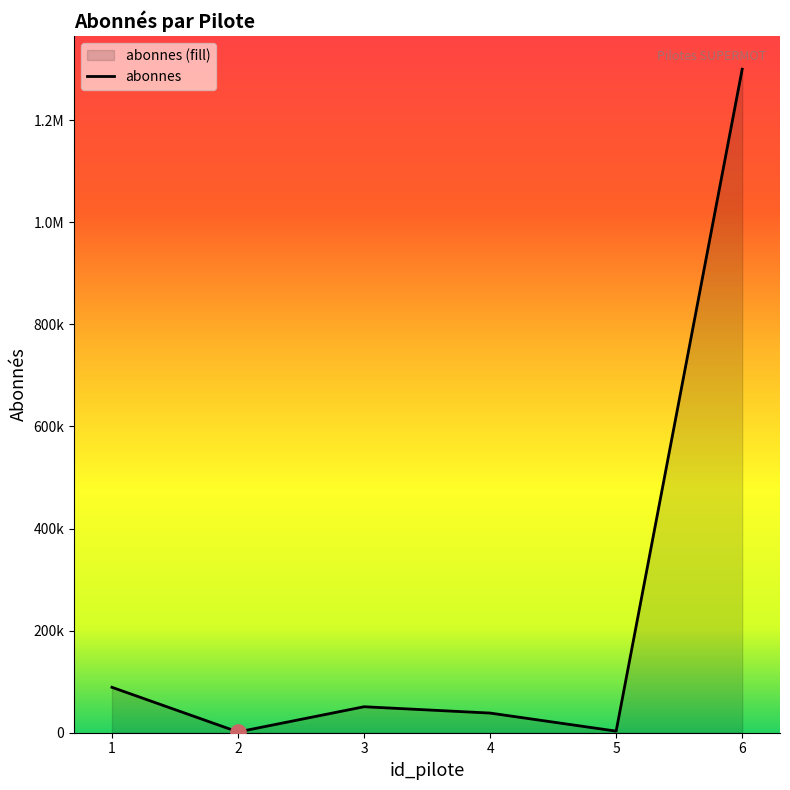

What is the change in value from 1 to 4?

-50500